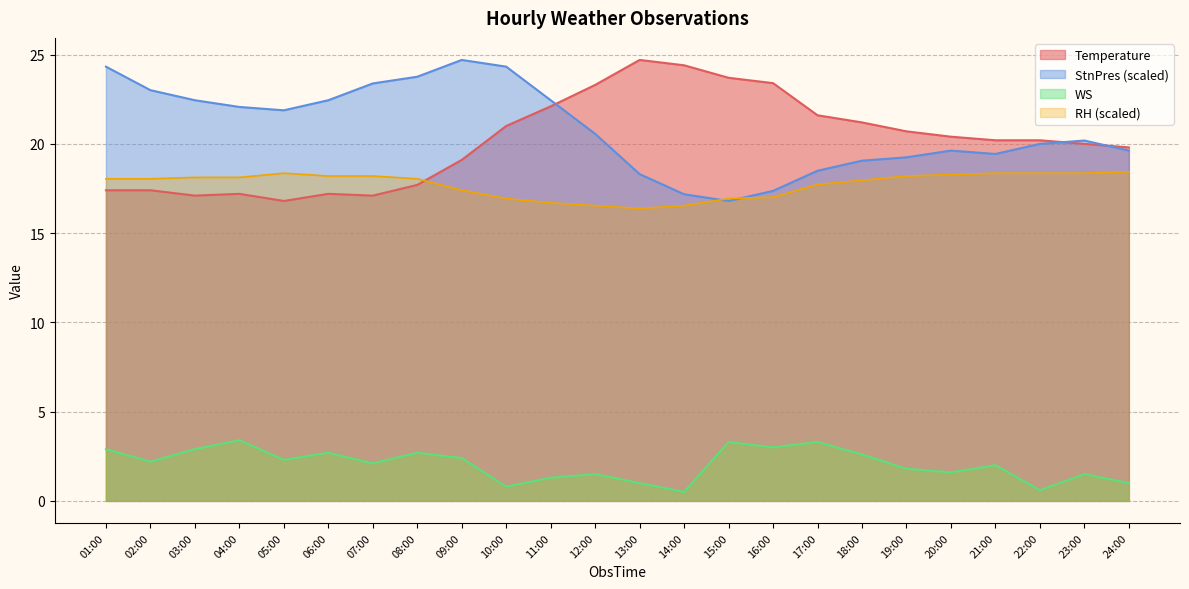

Is the value of Temperature at 08:00 greater than the value of StnPres_norm at 10:00?

No